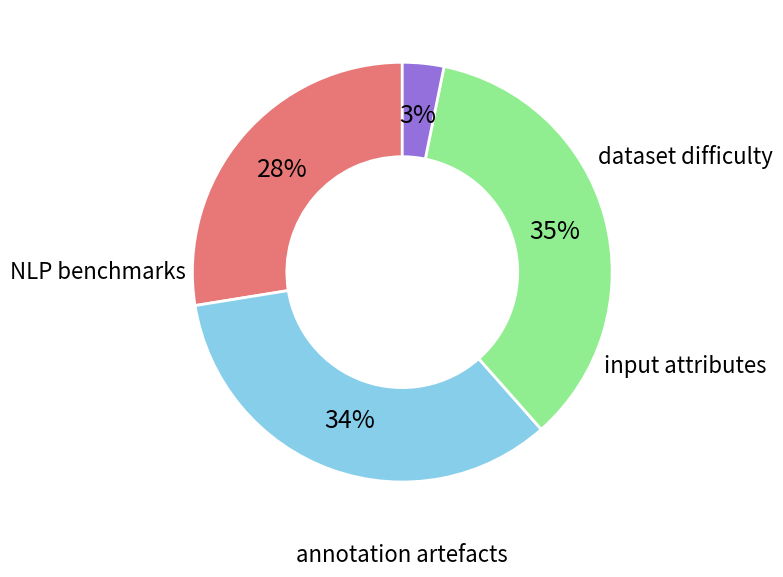

How many segments does this pie chart have?

4